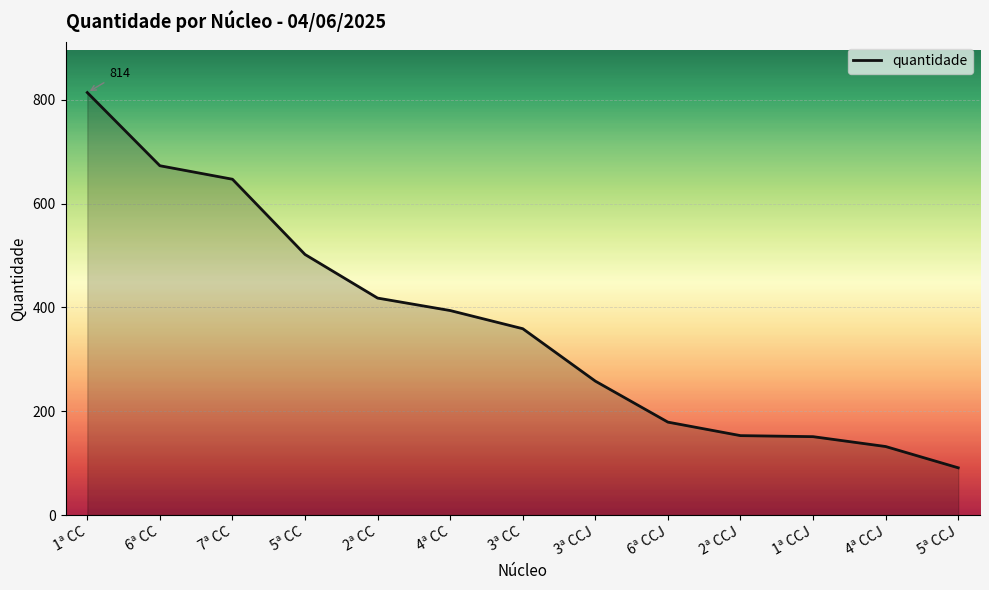

At which category does the chart reach its peak across all series?

1ª CC